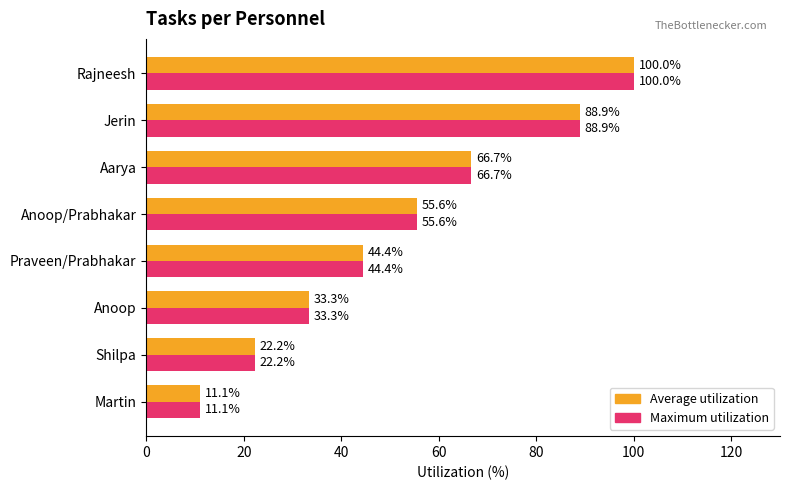

Where is Maximum utilization nearest to the value 55?

Anoop/Prabhakar